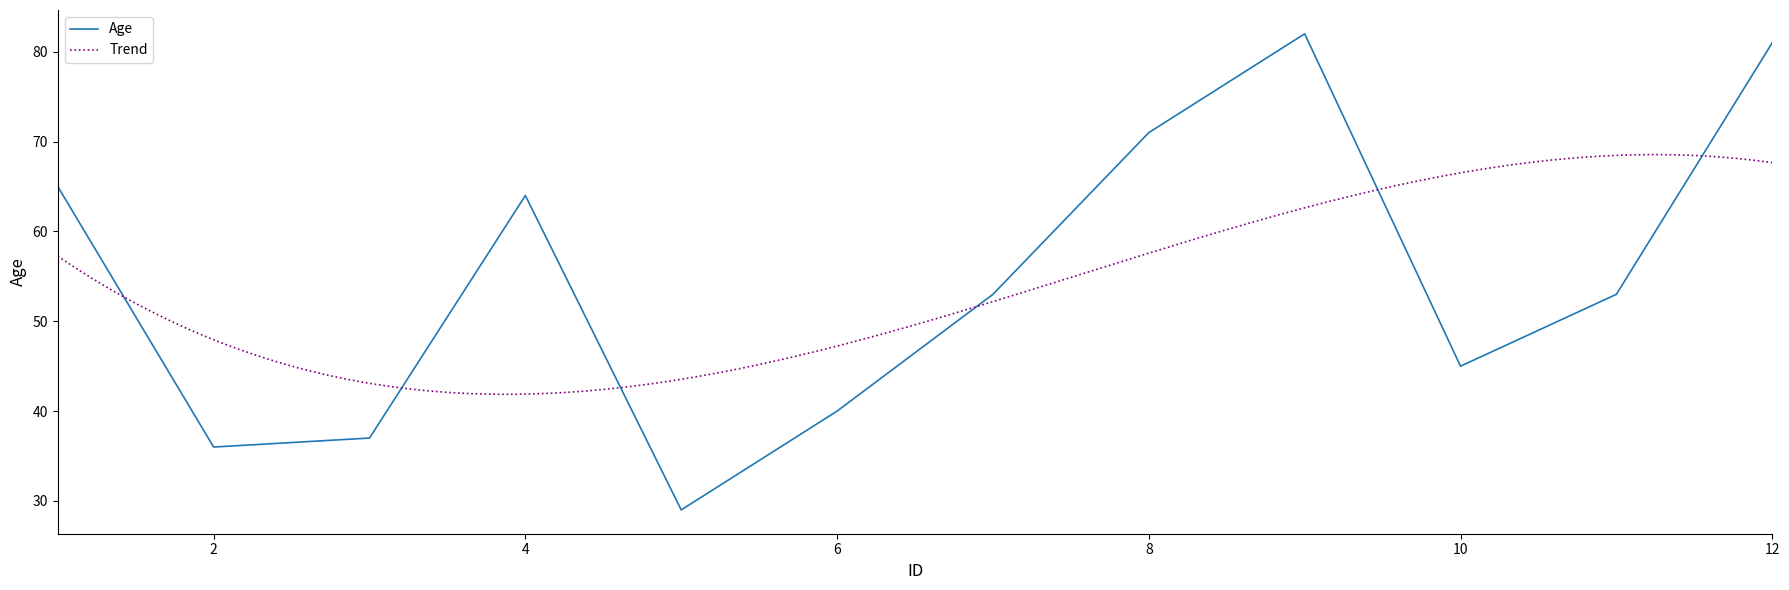

The chart shows a value of 29 at 5. True or false?

True